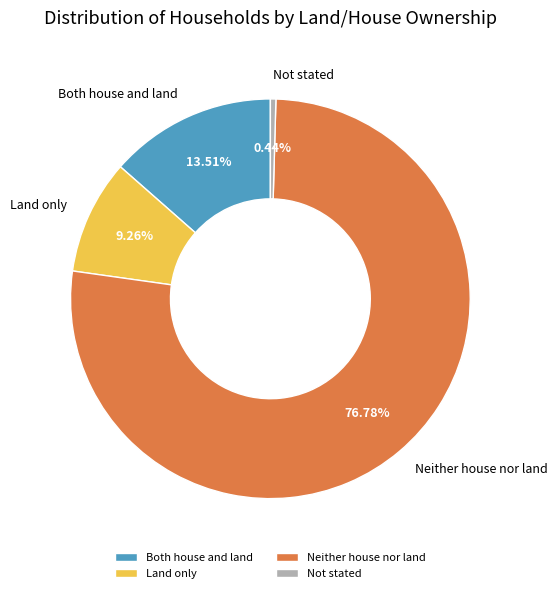

How many segments does this pie chart have?

4